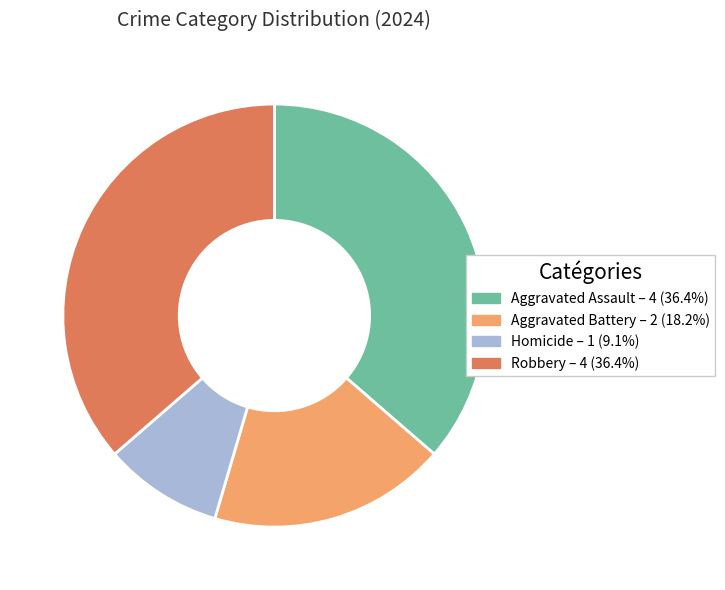

Between Aggravated Assault and Aggravated Battery, which is larger?

Aggravated Assault